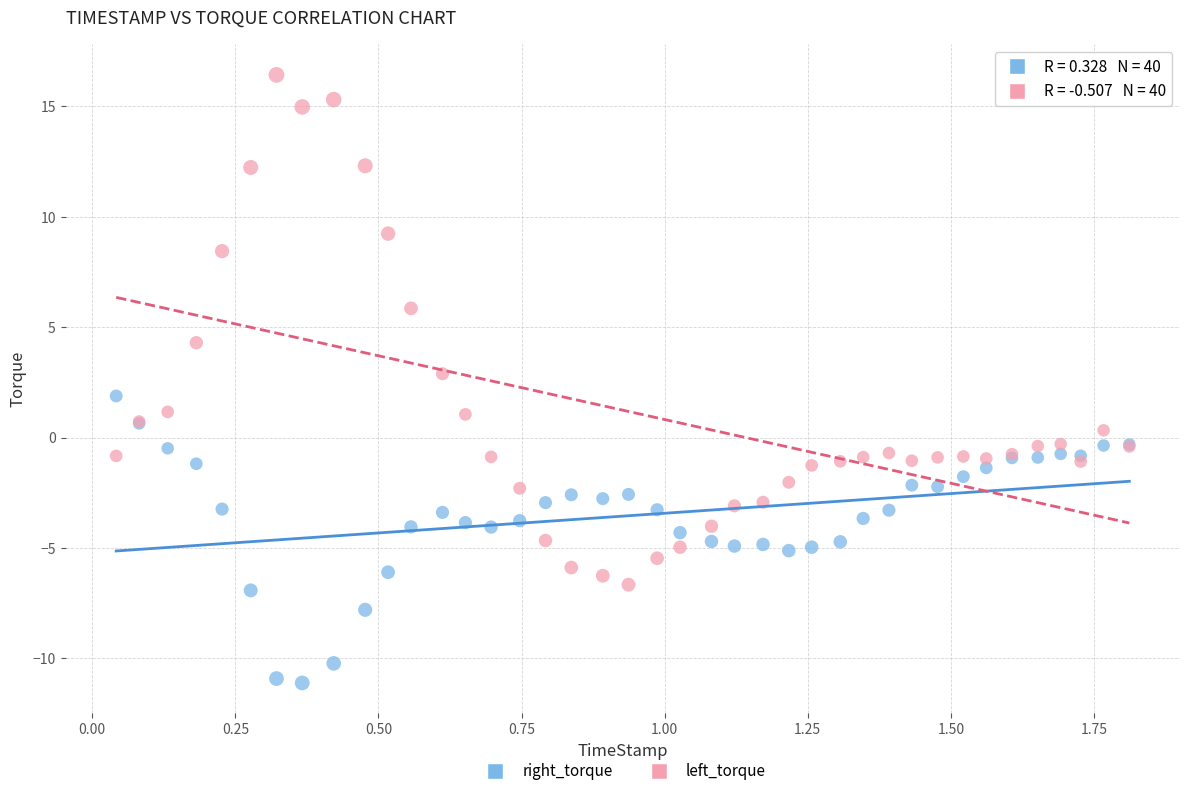

Which series contains the highest Y value?

left_torque